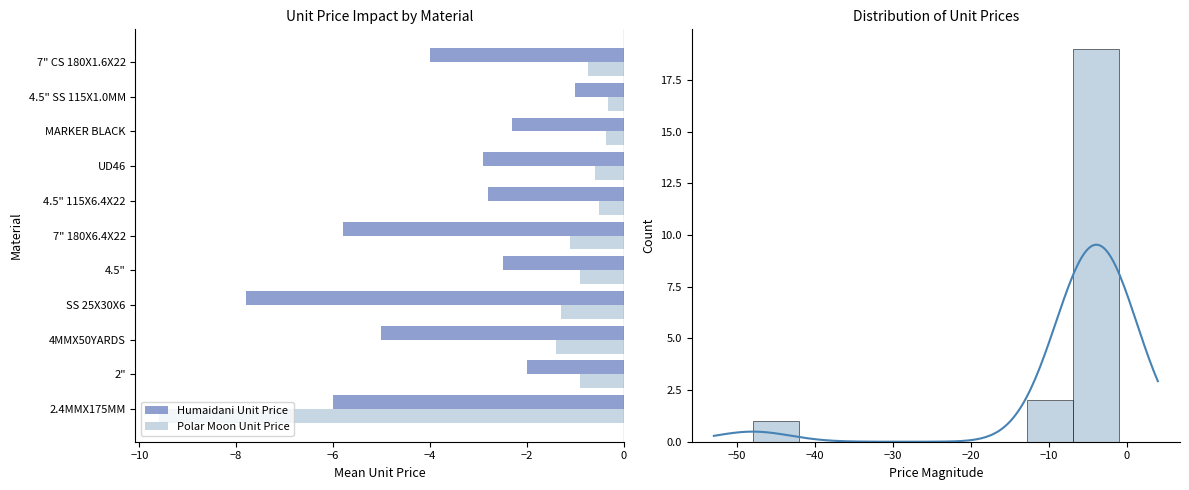

The value of Humaidani Unit Price at 4.5" is -0.6. True or false?

False